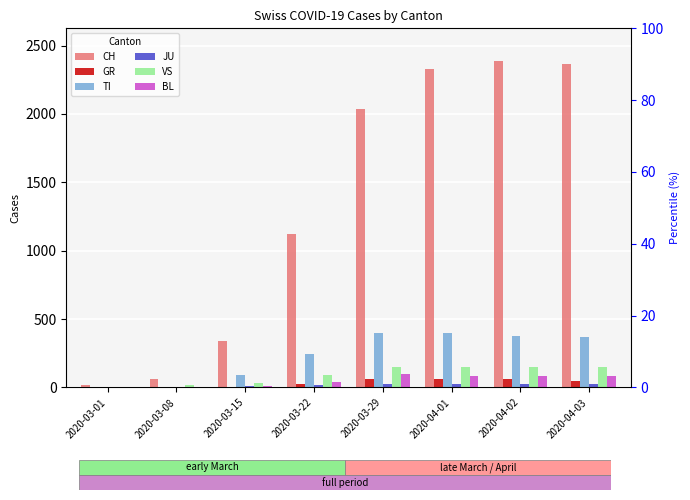

Between 2020-03-08 and 2020-04-03, which is larger?

2020-04-03